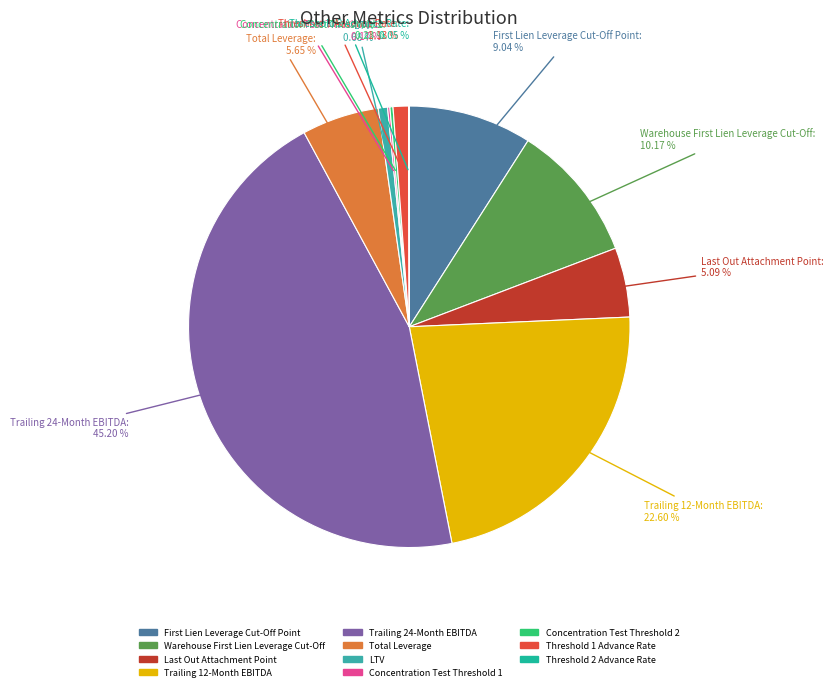

Is Trailing 12-Month EBITDA the majority of the pie?

No